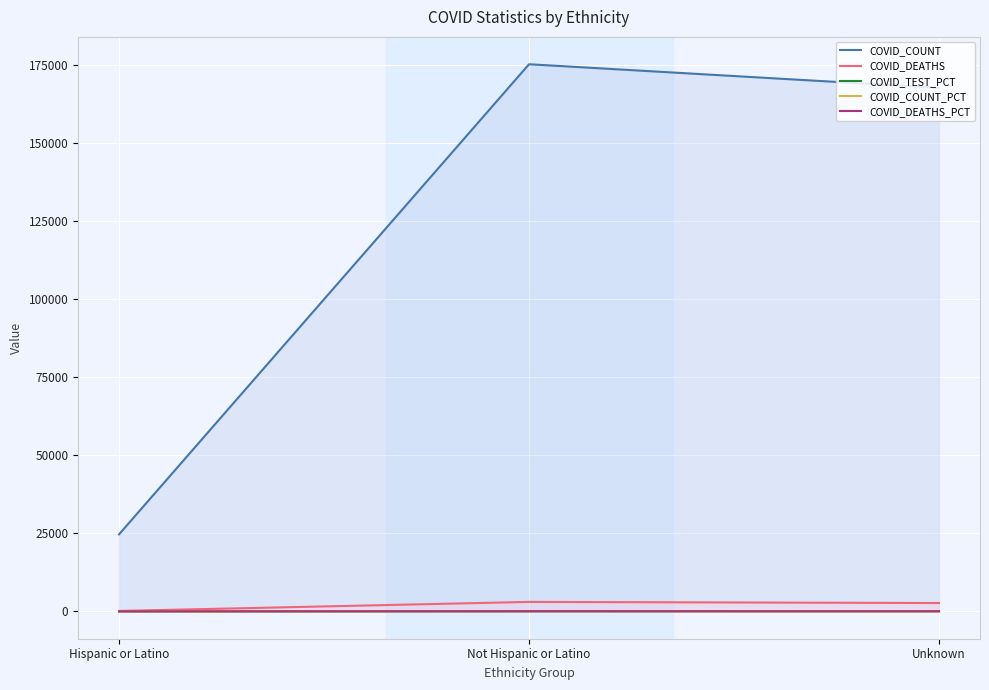

Is the value of COVID_DEATHS_PCT at Unknown greater than the value of COVID_DEATHS at Unknown?

No